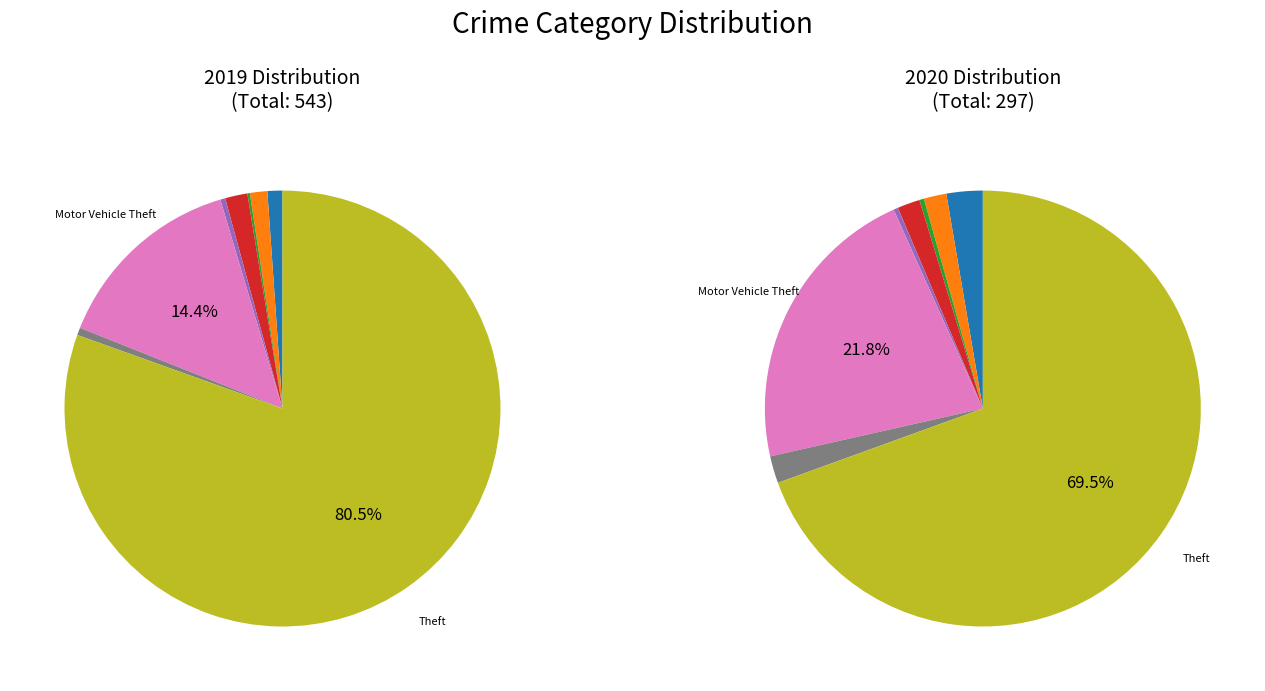

Which series has the widest spread of values?

values_2019